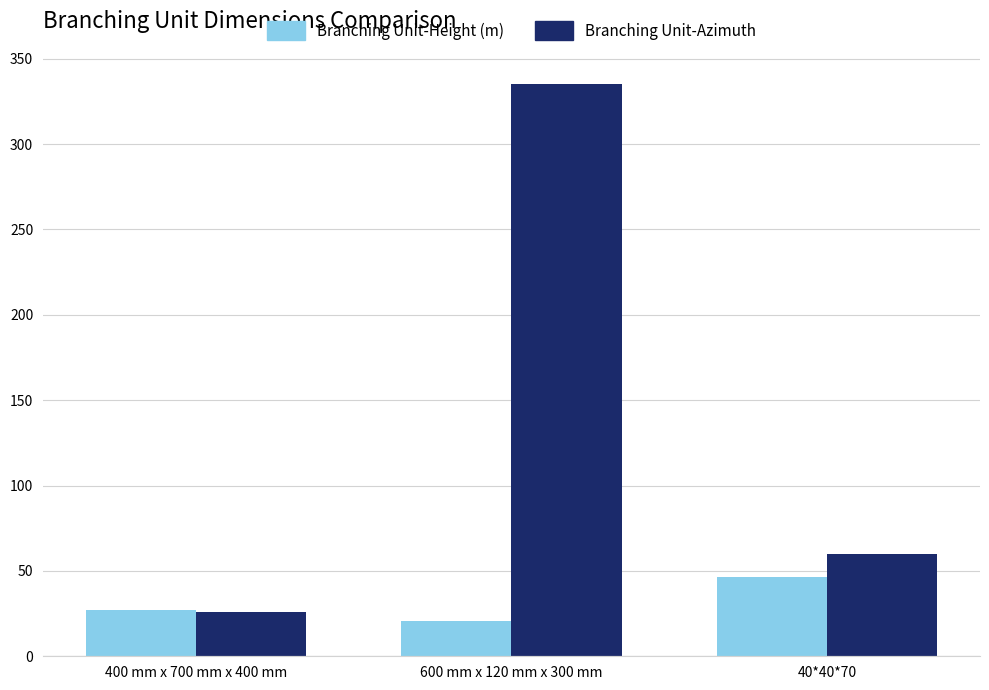

Rank the series at 600 mm x 120 mm x 300 mm from lowest to highest value.

Branching Unit-Height (m), Branching Unit-Azimuth